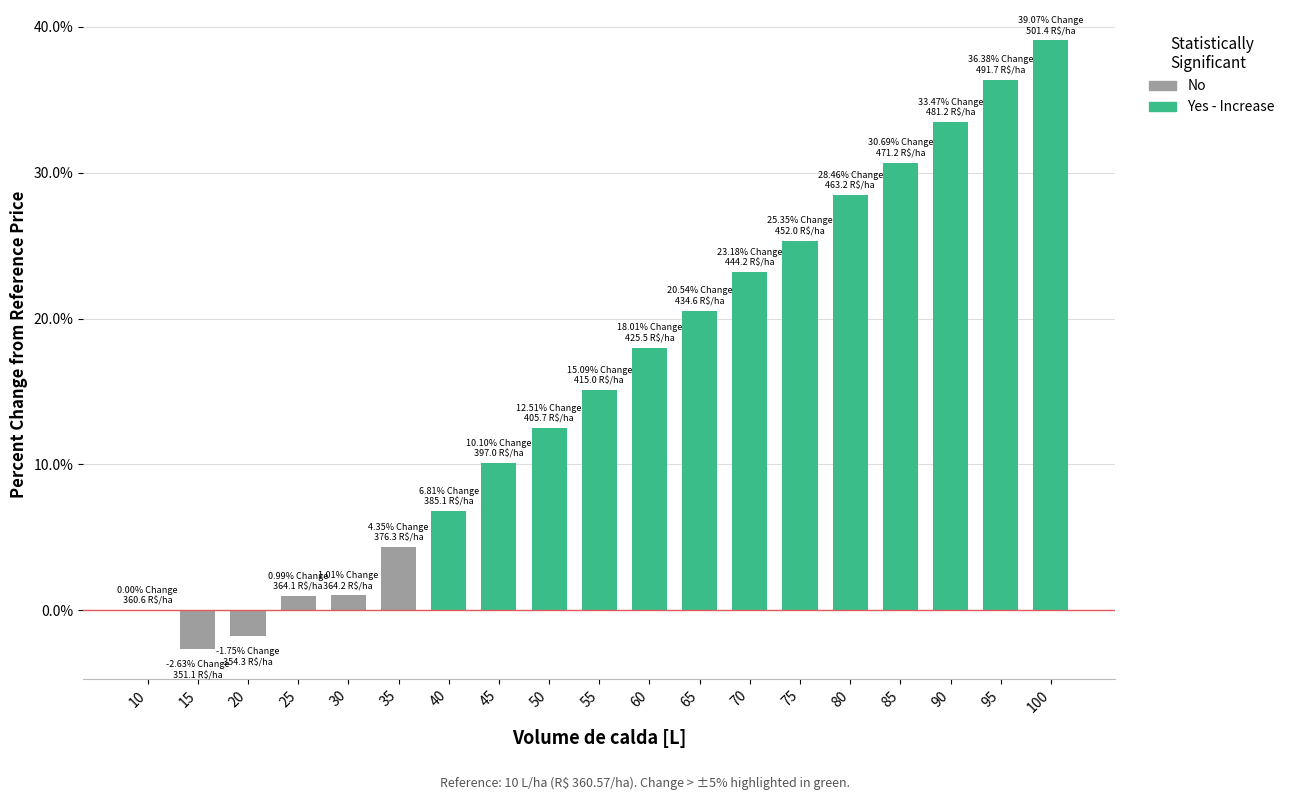

What is the approximate value at 70?

23.2